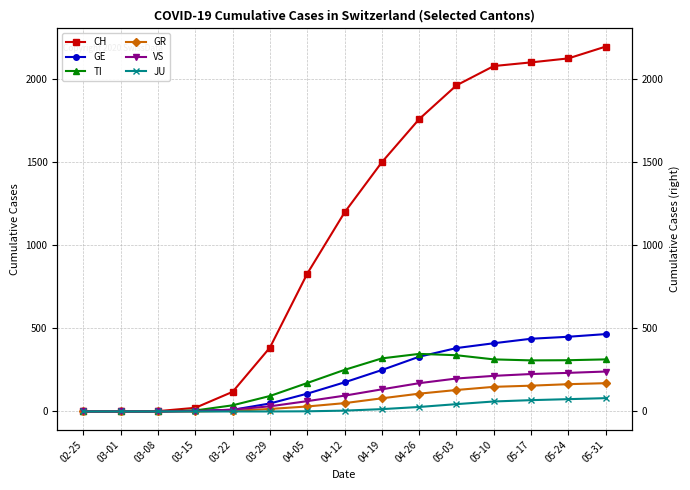

What is the sum of the GR values at 03-22 and 02-25?

4